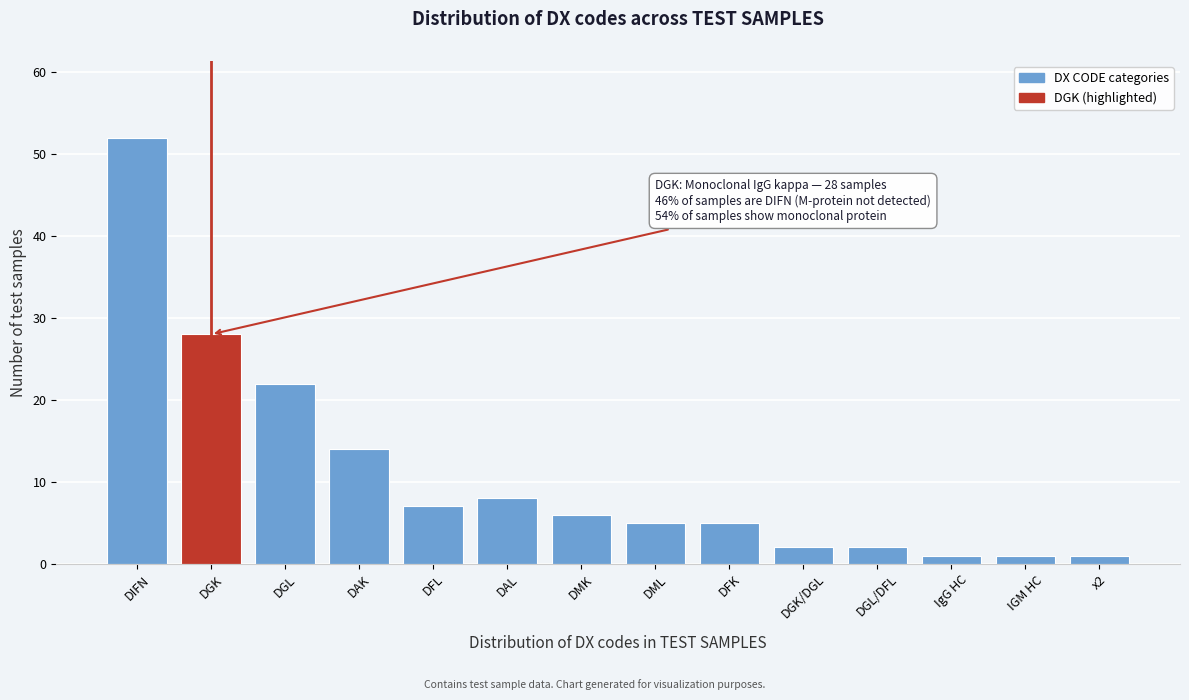

Reading left to right, extract all data points from this chart.

DIFN=52	DGK=28	DGL=22	DAK=14	DFL=7	DAL=8	DMK=6	DML=5	DFK=5	DGK/DGL=2	DGL/DFL=2	IgG HC=1	IGM HC=1	x2=1